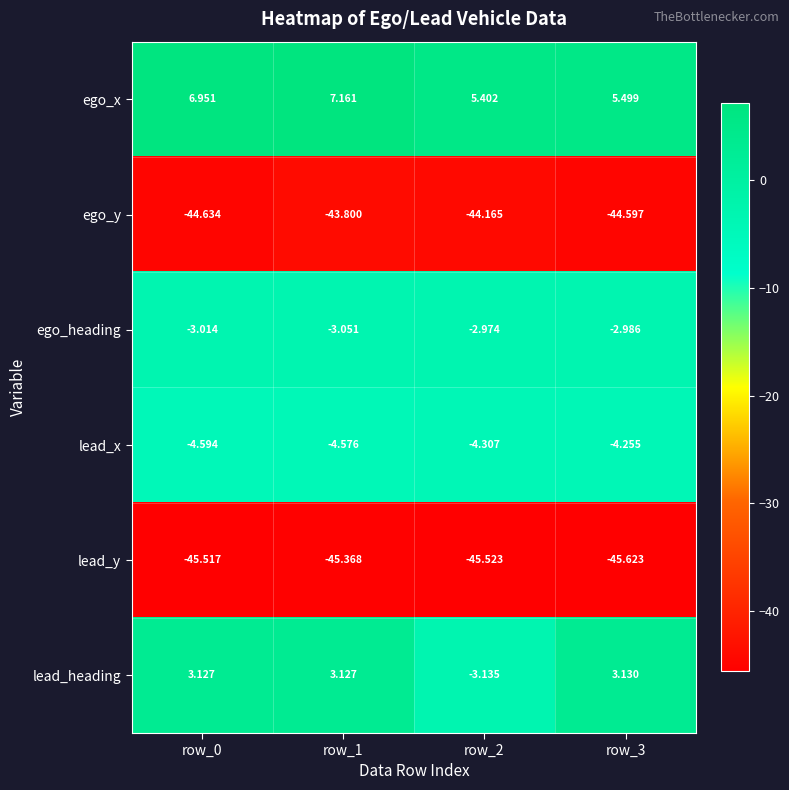

At which category is the sum across all series the highest?

row_1